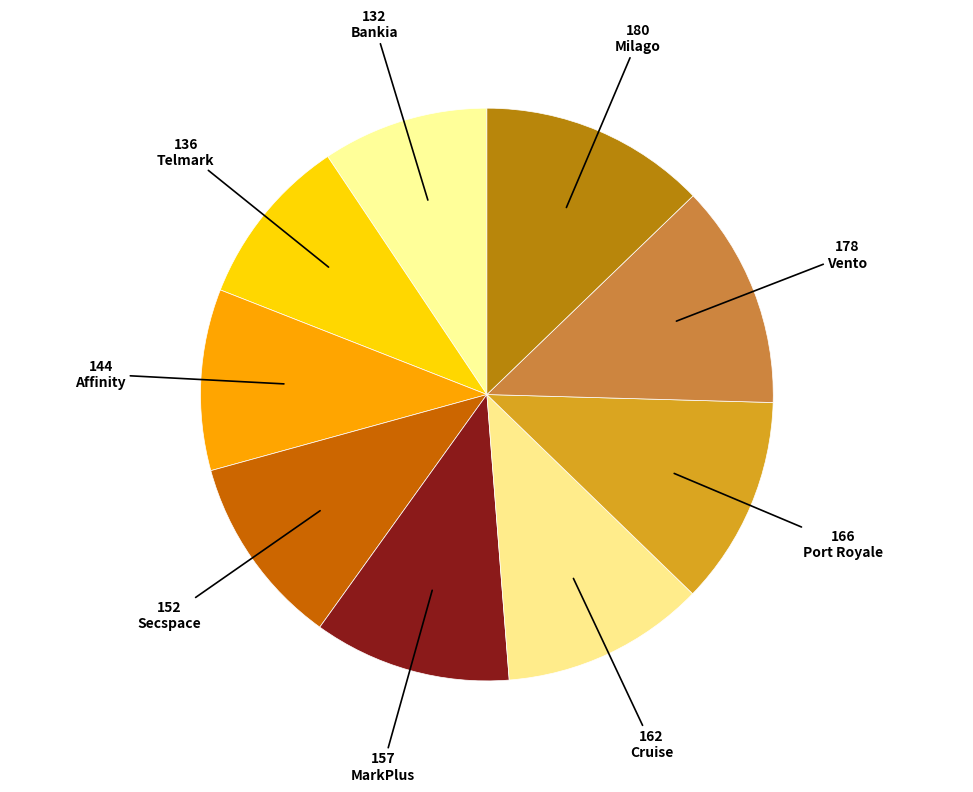

How many segments does this pie chart have?

9